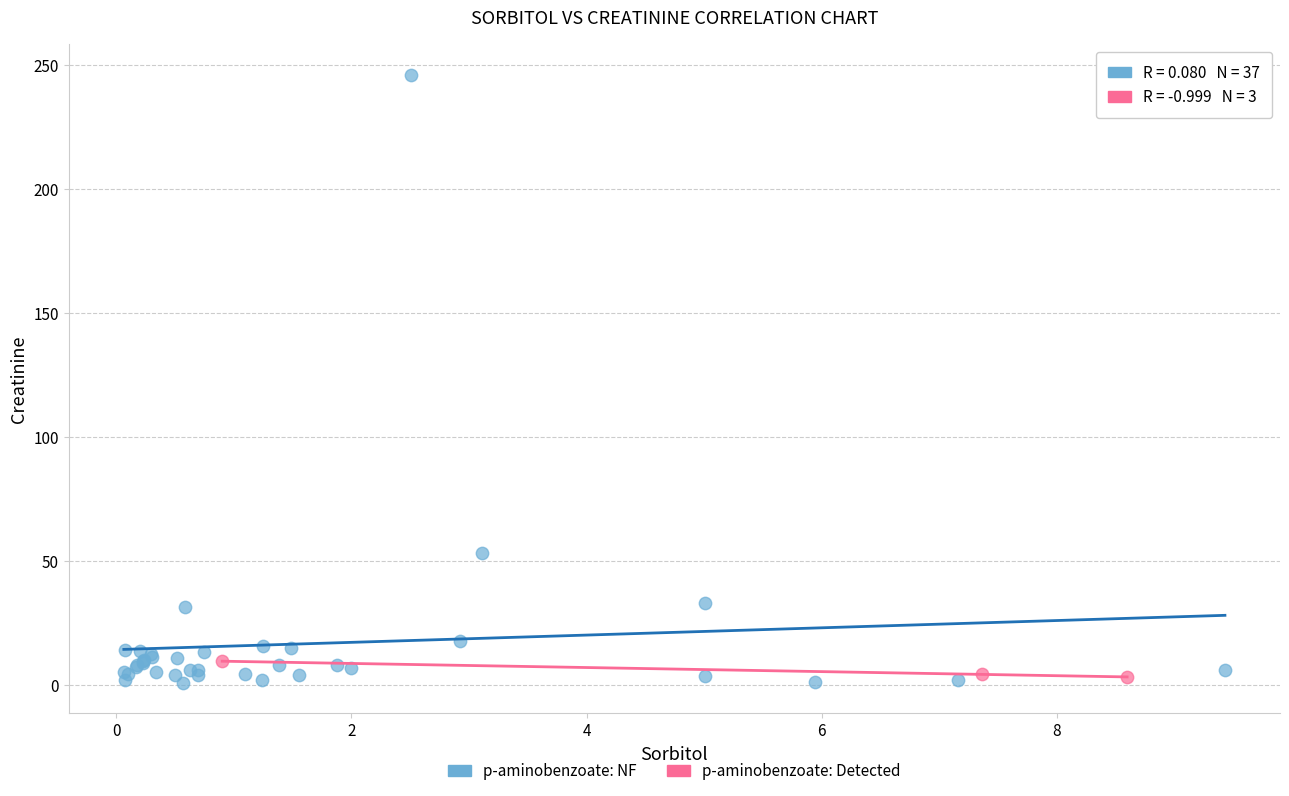

Which series has the widest spread of Y values?

p-aminobenzoate: NF